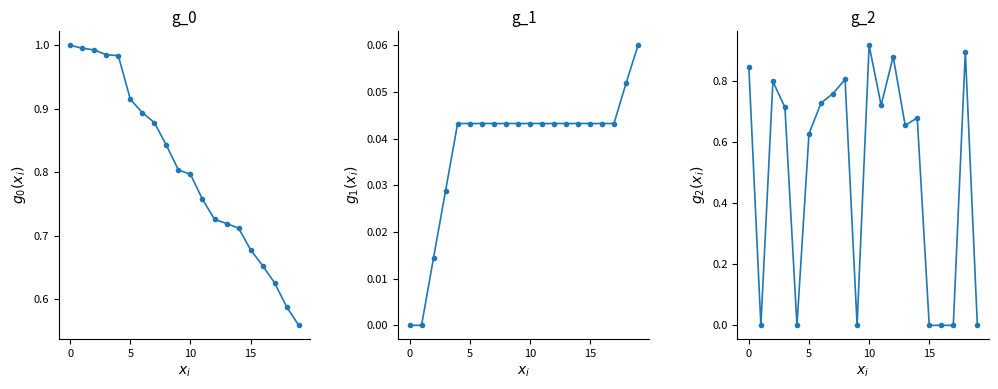

What is the label of the 16th point from the left?

15